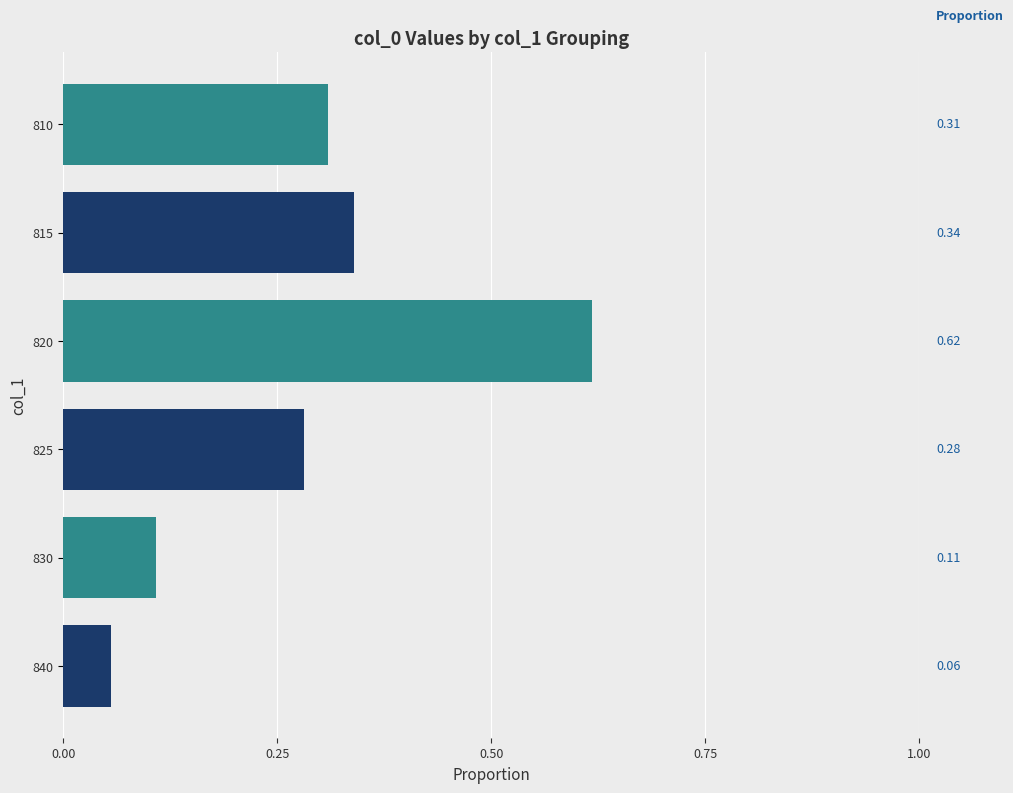

List the labels in order of value, largest first.

820, 815, 810, 825, 830, 840